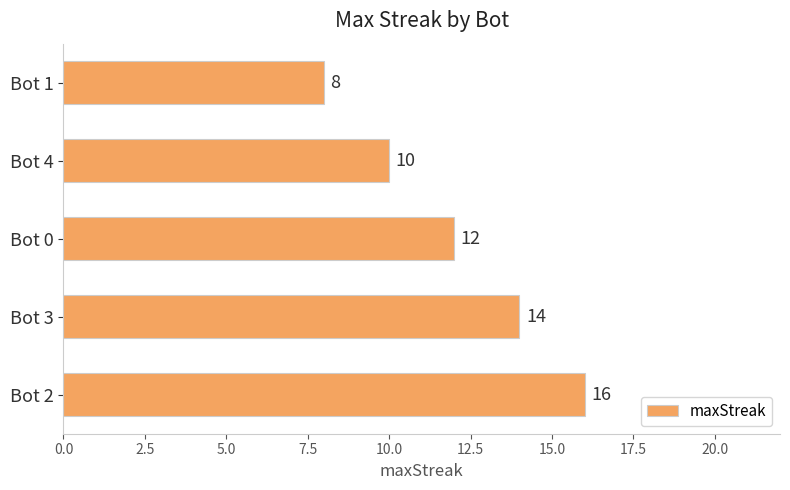

Which category has the lowest value across all series?

Bot 1